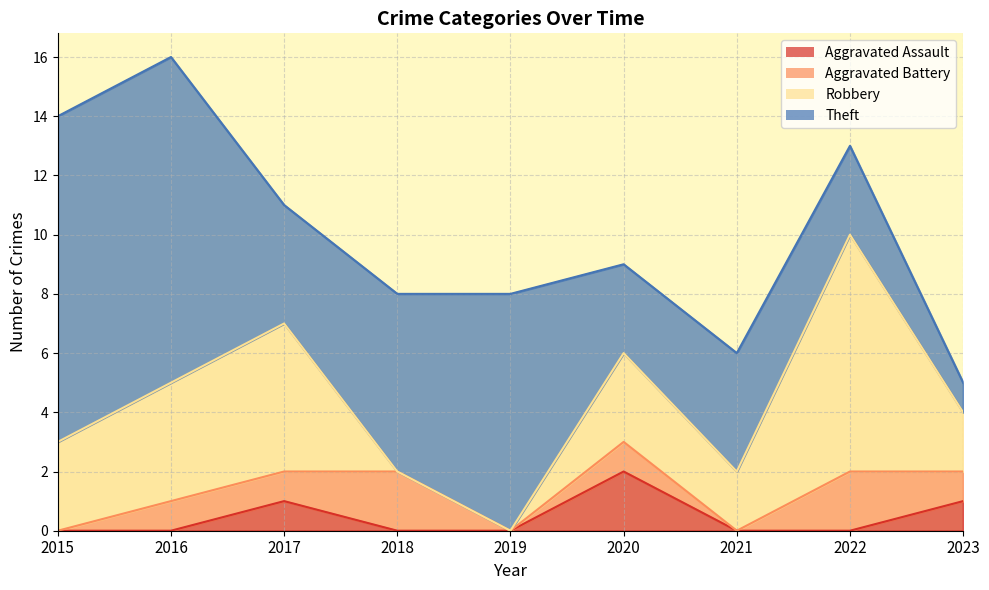

What is the sum of all Aggravated Assault values?

4